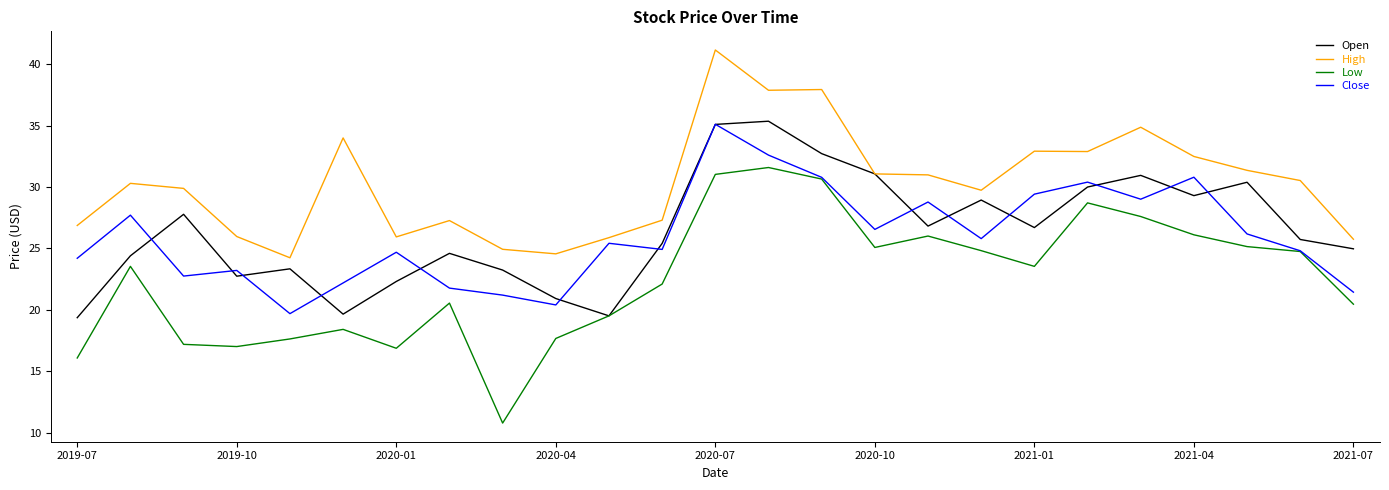

What is the minimum value for High?

24.2